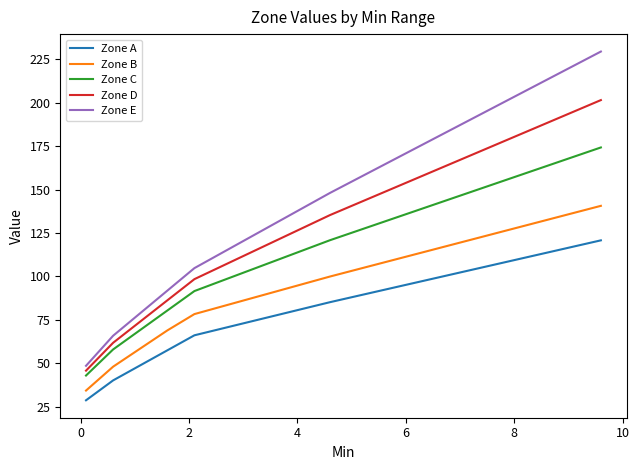

What is the greatest value displayed?

229.5